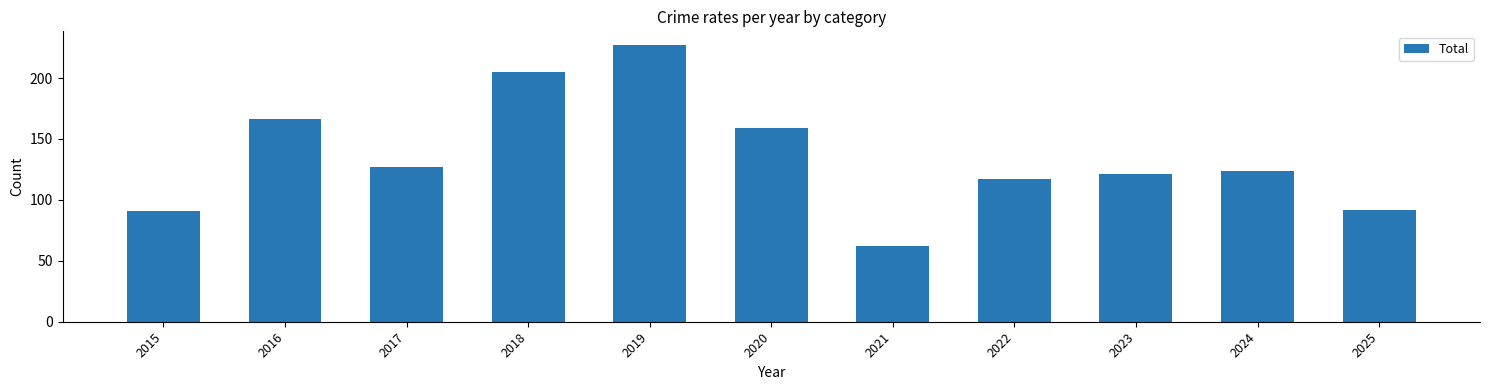

What is the approximate value at 2017?

127